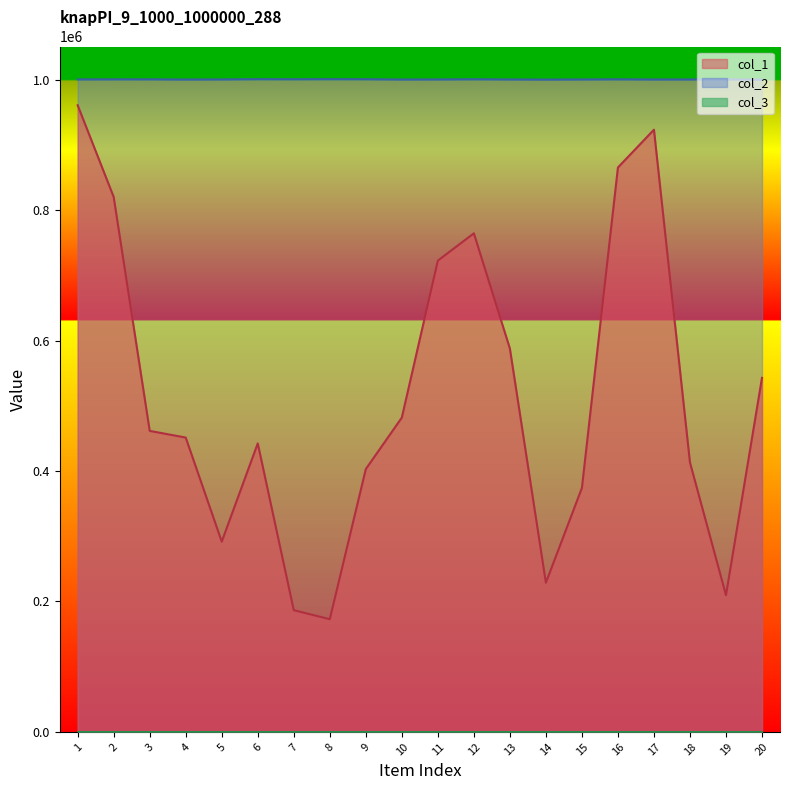

Which label corresponds to the smallest value in the chart?

8